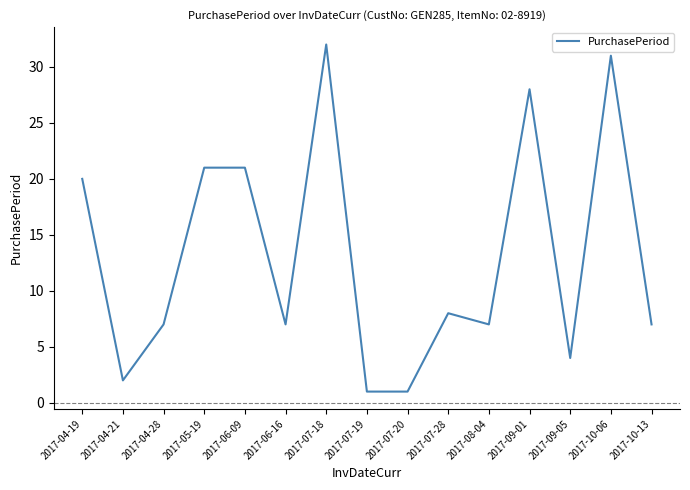

What is the ratio of the value at 2017-07-28 to the value at 2017-06-16?

1.1